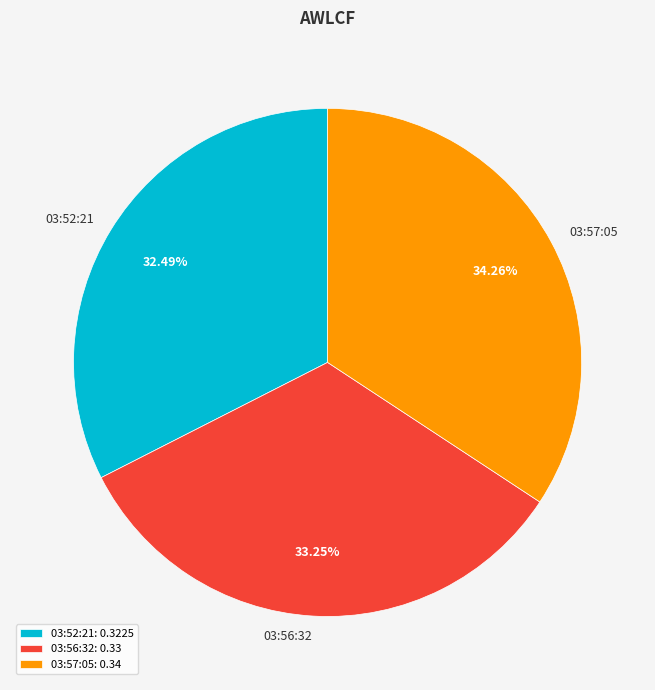

Rank the categories by value from lowest to highest.

03:52:21, 03:56:32, 03:57:05